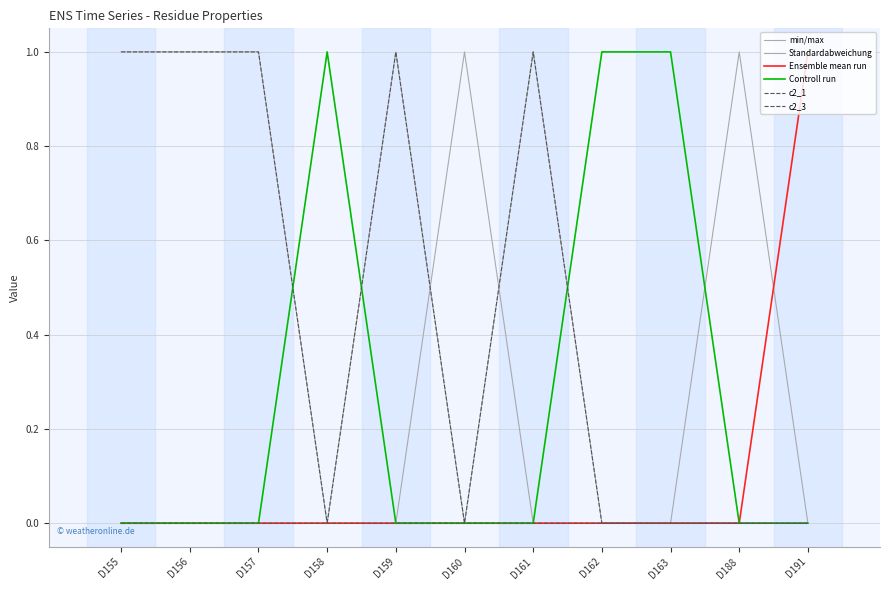

Is this an area chart (filled region under the line)?

No